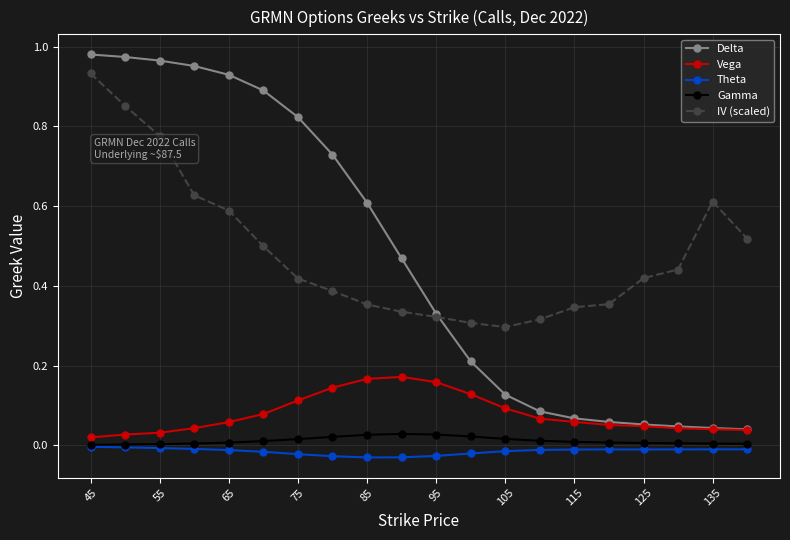

True or false: IV (scaled) has more than 0 points higher than both neighbors.

True